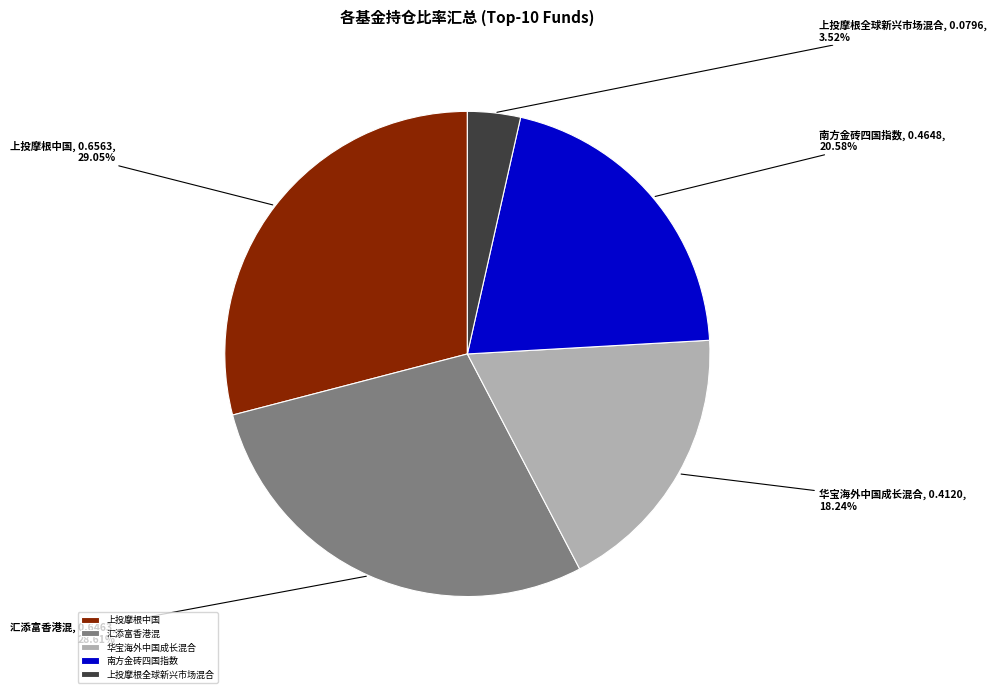

Does 上投摩根全球新兴市场混合 represent more than half of the total?

No